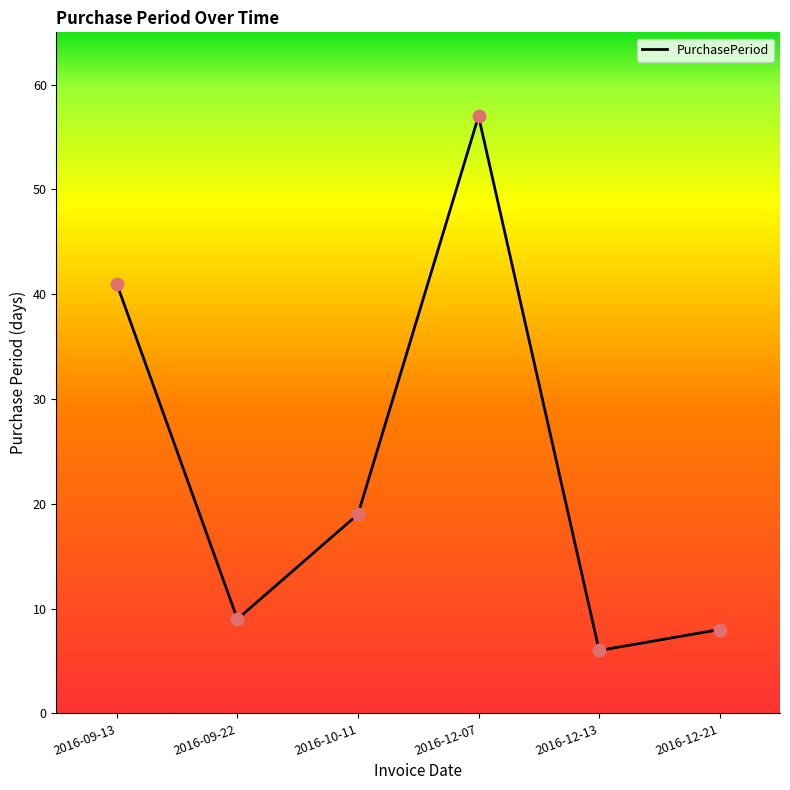

What is the change in value from 2016-12-07 to 2016-12-13?

-51